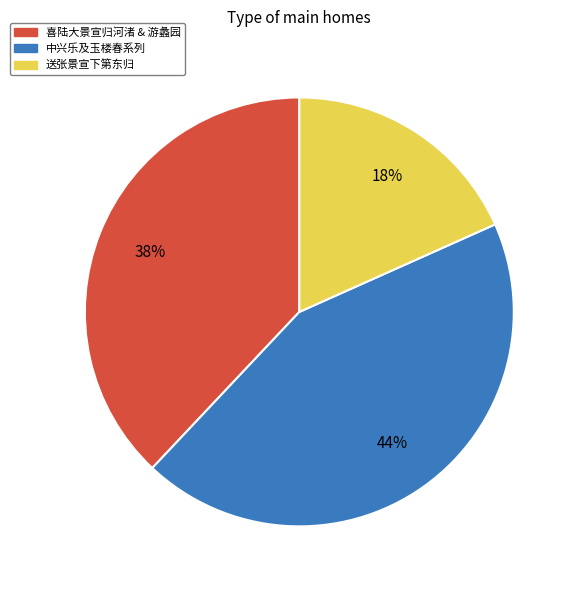

What percentage is the 送张景宣下第东归 slice, to the nearest percent?

18%